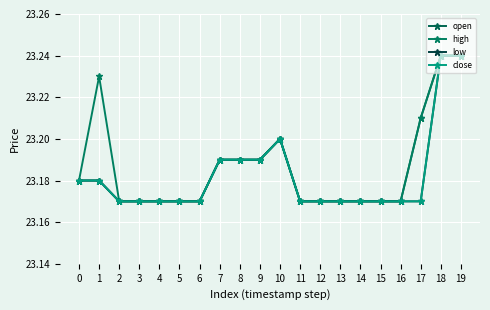

True or false: low has more than 1 interior local peaks.

False